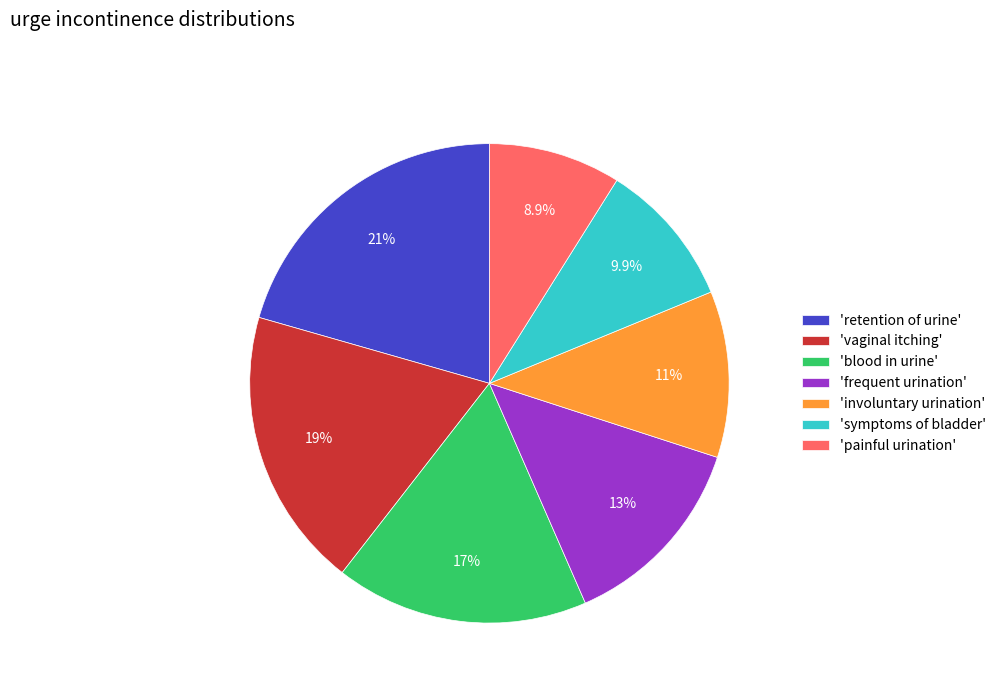

Rank the categories by value from lowest to highest.

'painful urination', 'symptoms of bladder', 'involuntary urination', 'frequent urination', 'blood in urine', 'vaginal itching', 'retention of urine'